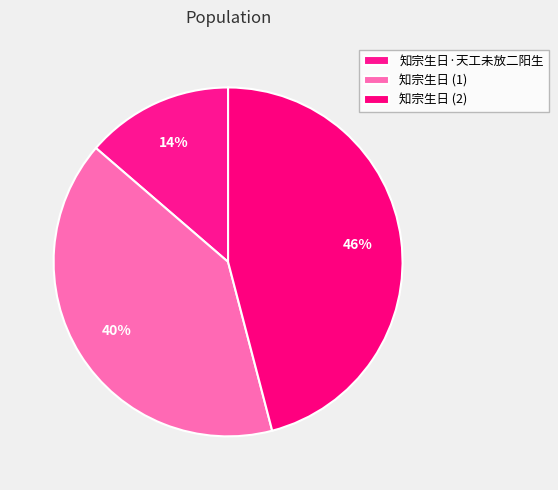

How many slices are in this pie chart?

3